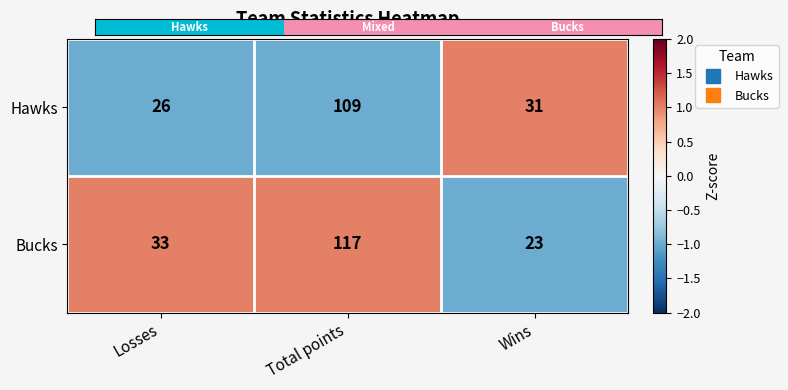

Rank the series by their maximum value, from lowest to highest.

Hawks, Bucks